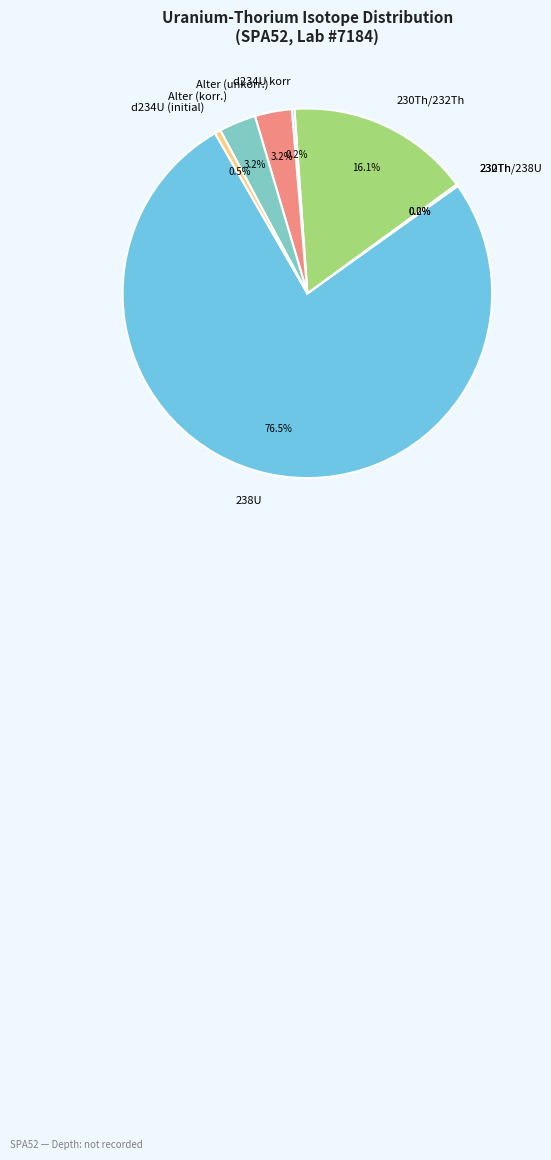

What percentage is the Alter (unkorr.) slice, to the nearest percent?

3%